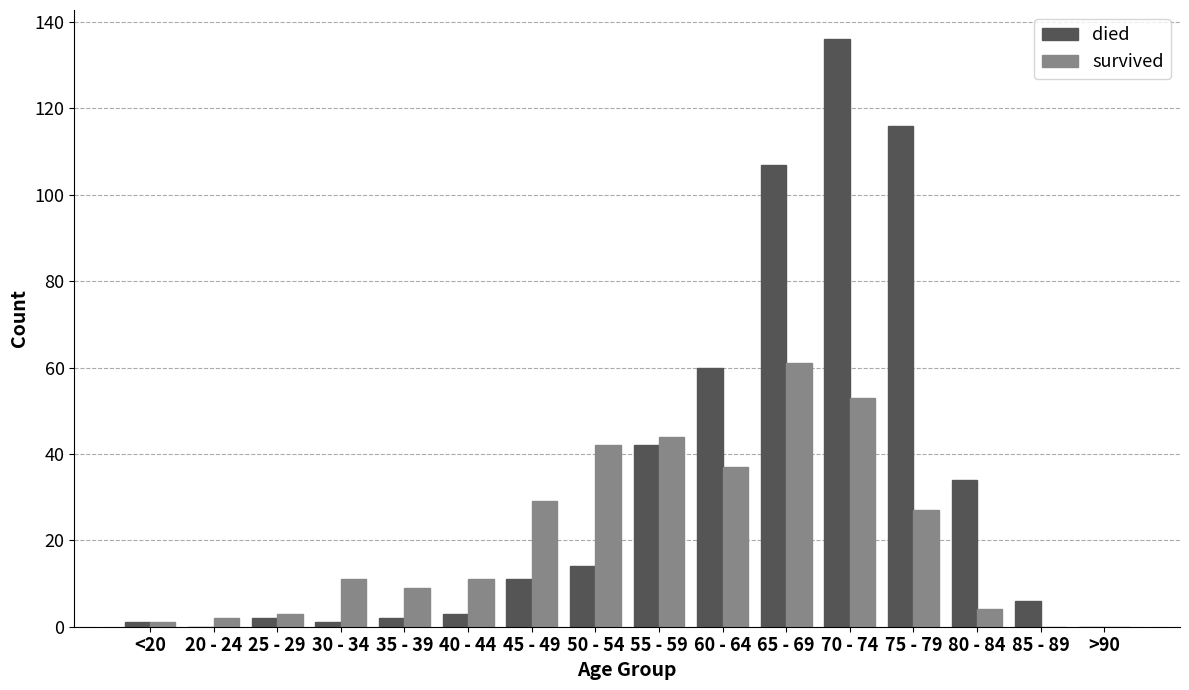

Between 60 - 64 and 85 - 89, which series saw the biggest shift?

died